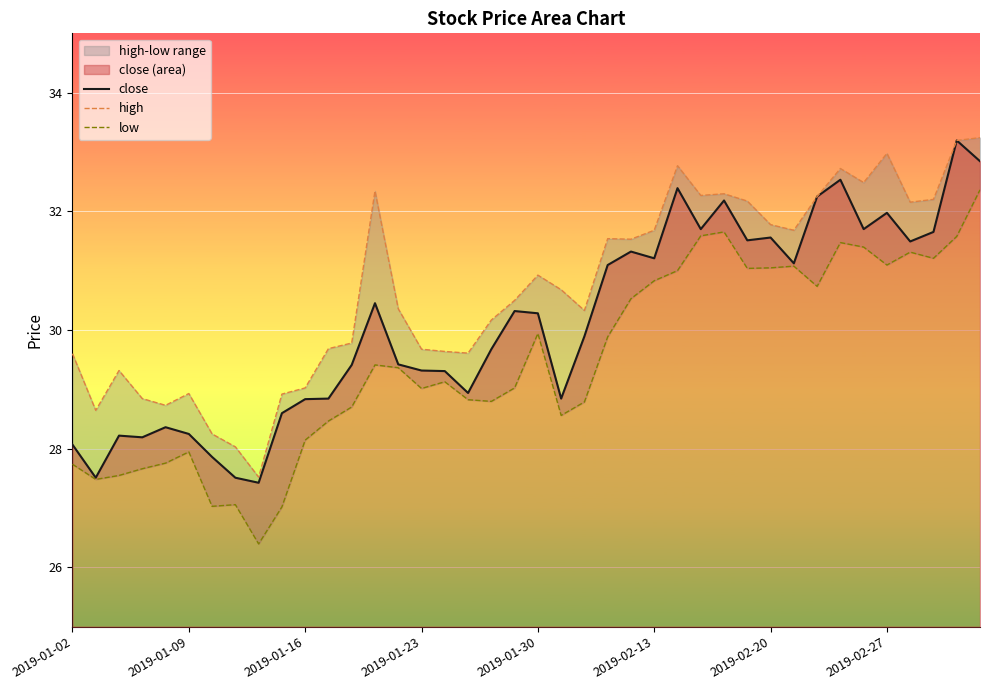

What is the average value of the low series?

29.5